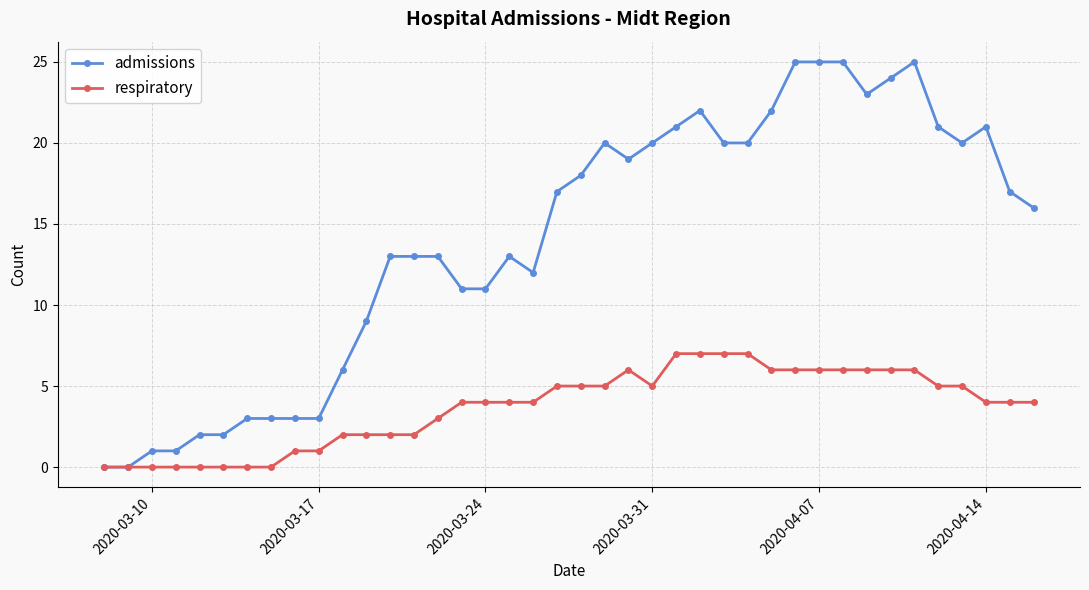

How many lines are shown in the chart?

2